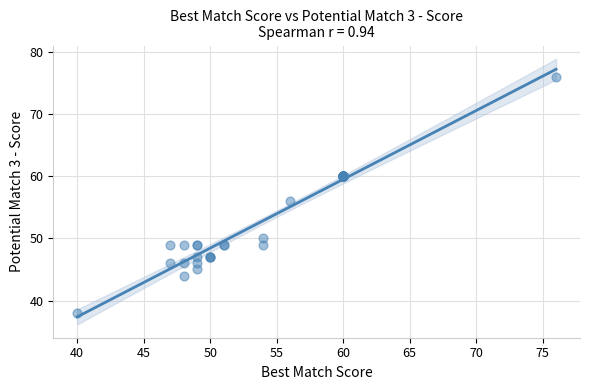

What Y value in the scatter plot is closest to 57?

56